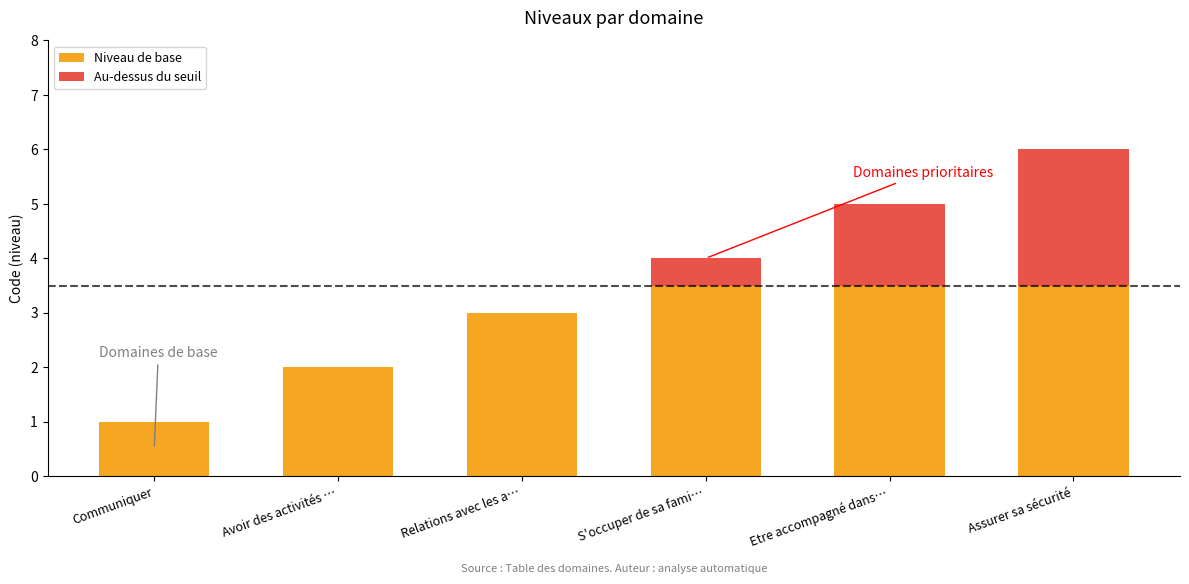

How many categories are shown in the chart?

6